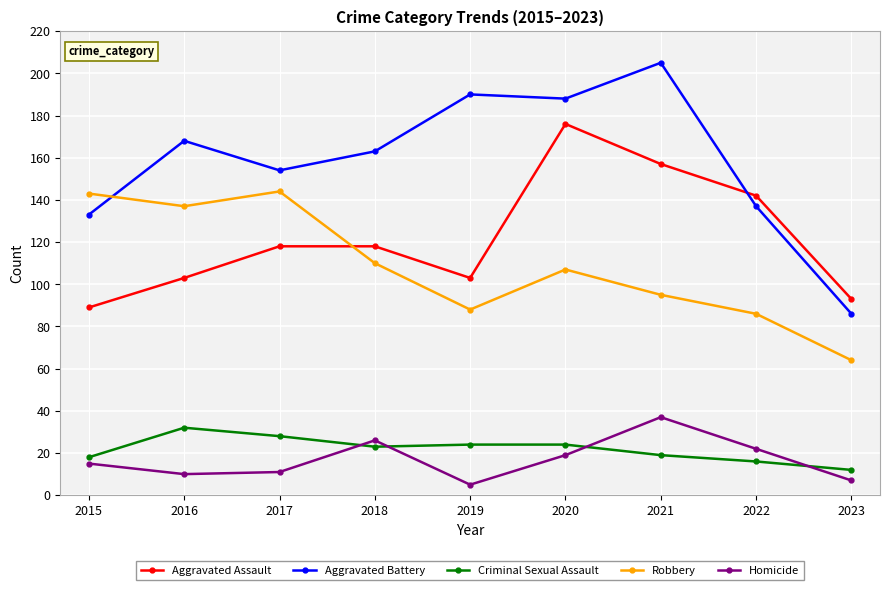

Is it true that Homicide equals 19 at 2020?

True